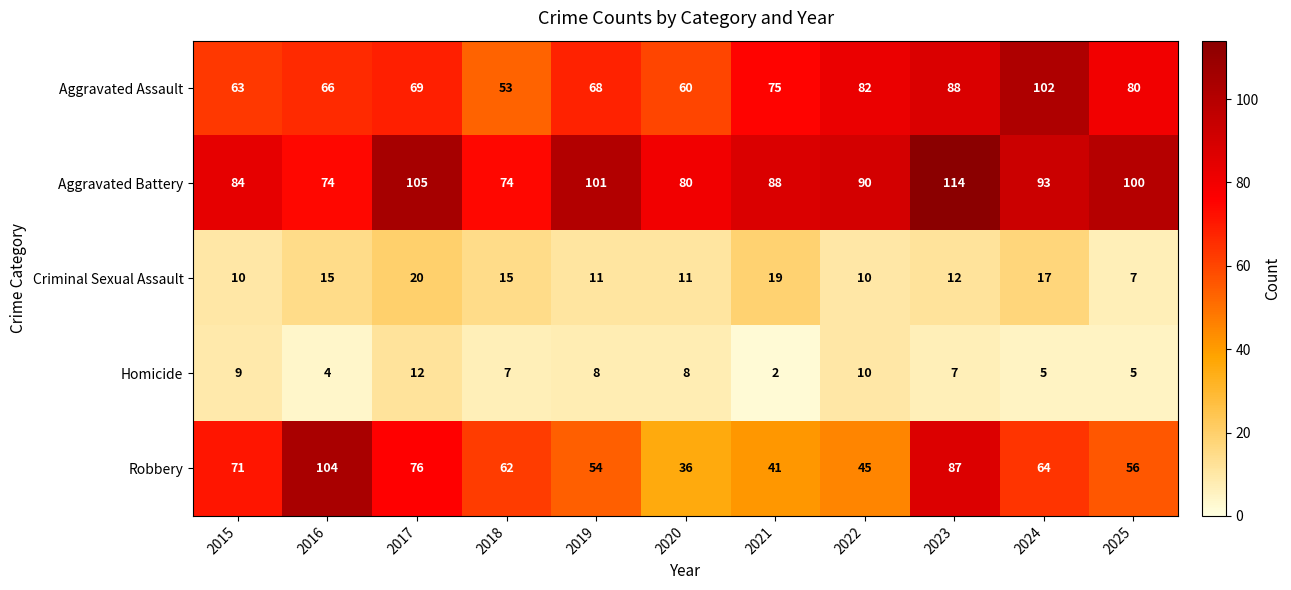

Is it true that Robbery equals 71 at 2015?

True